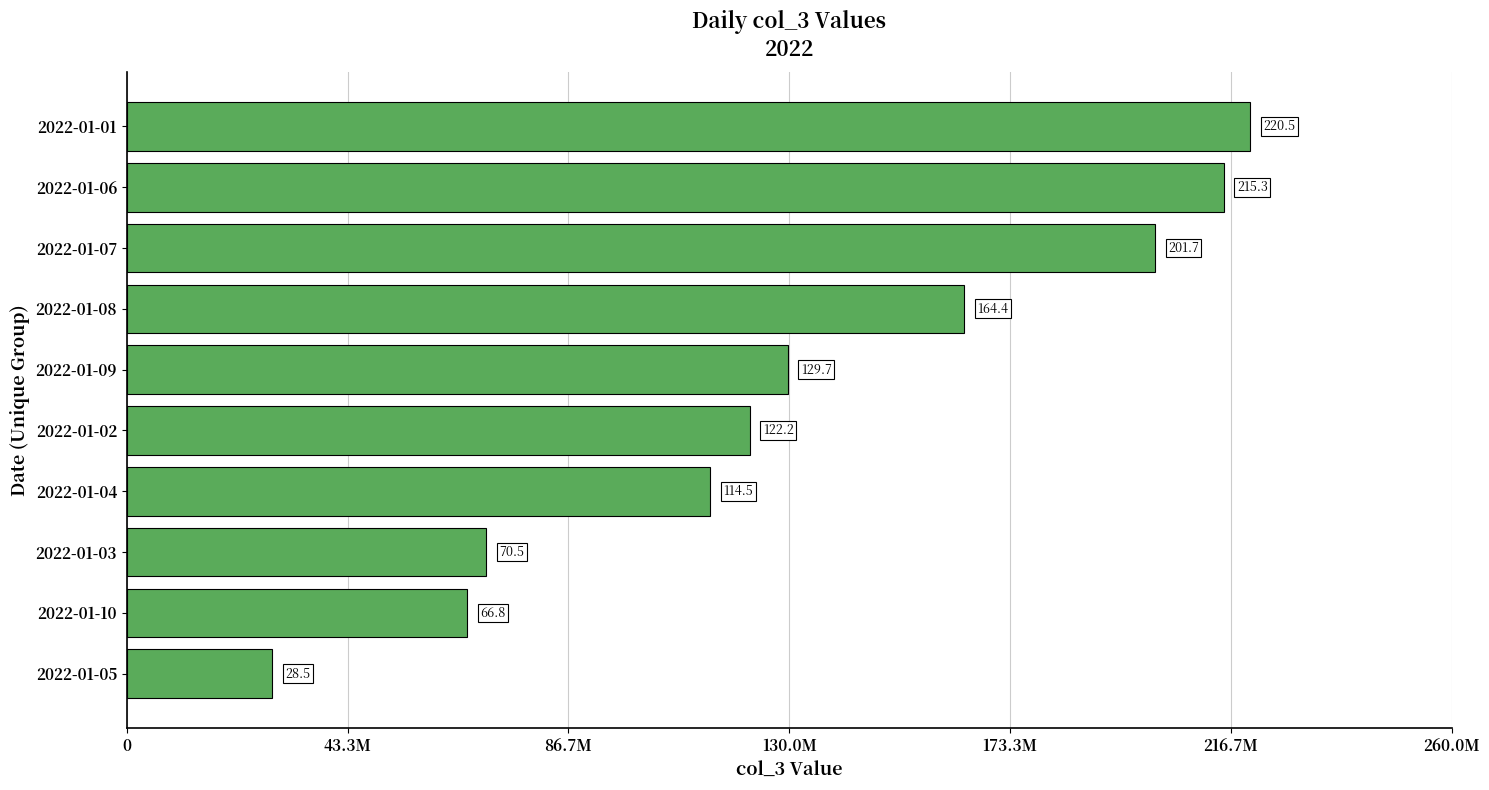

What is the greatest value displayed?

220464848